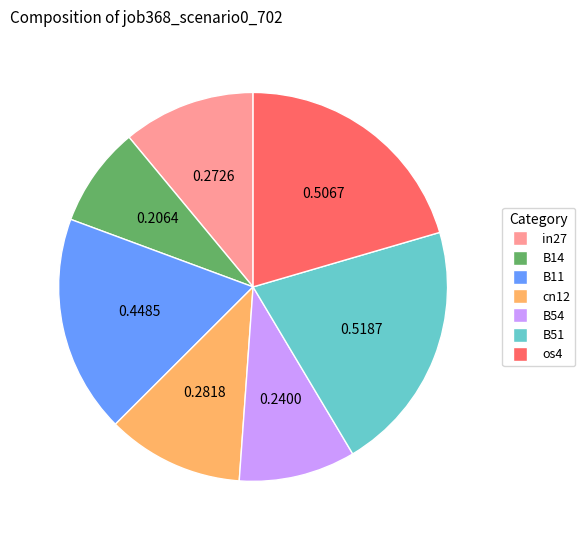

Is it true that cn12 is 11% of the pie?

True